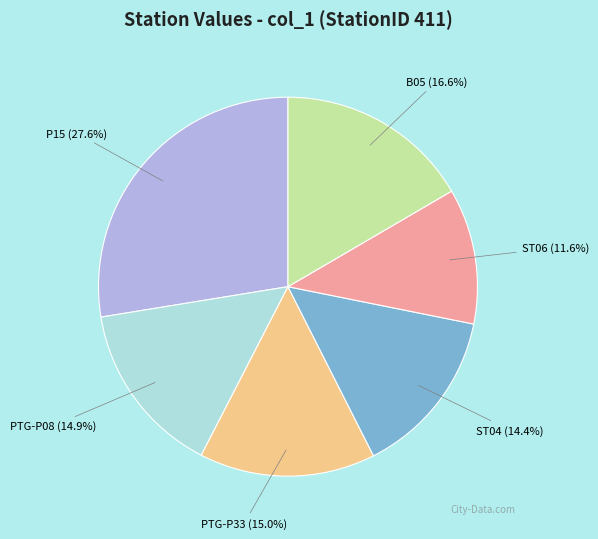

Is there a majority slice in this chart?

No